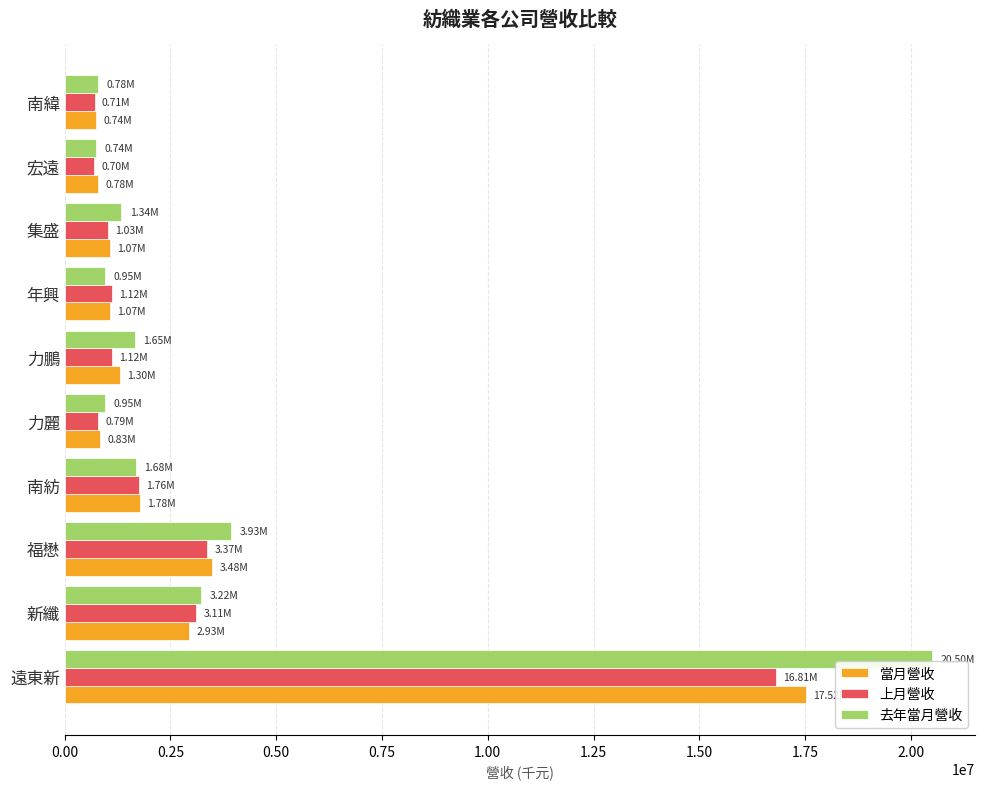

Where is 當月營收 nearest to the value 9132587?

福懋